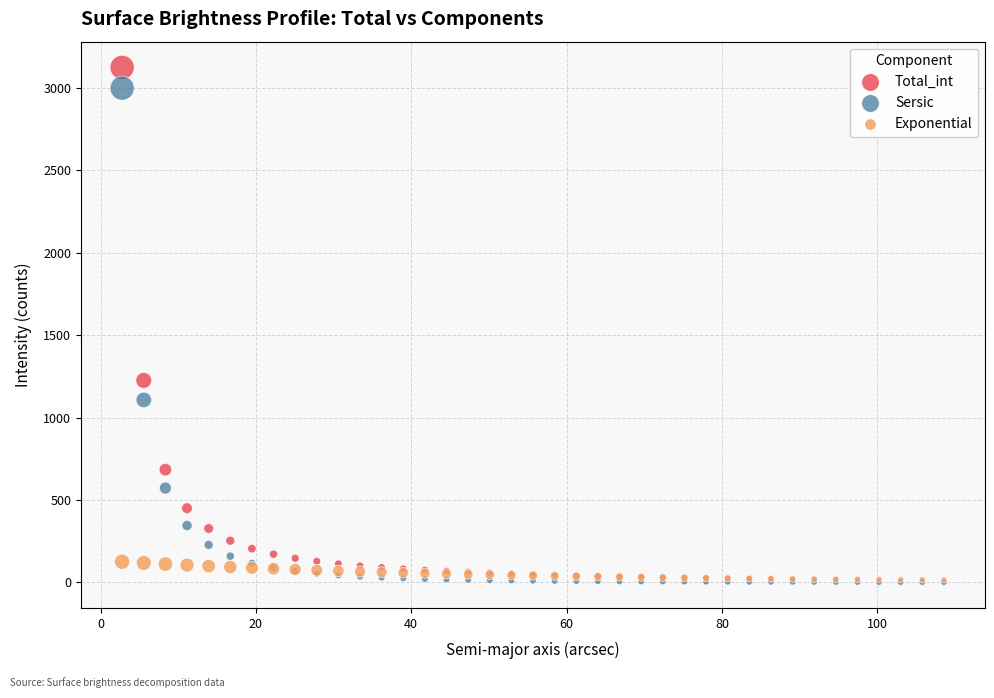

Which series contains the highest Y value?

Total_int